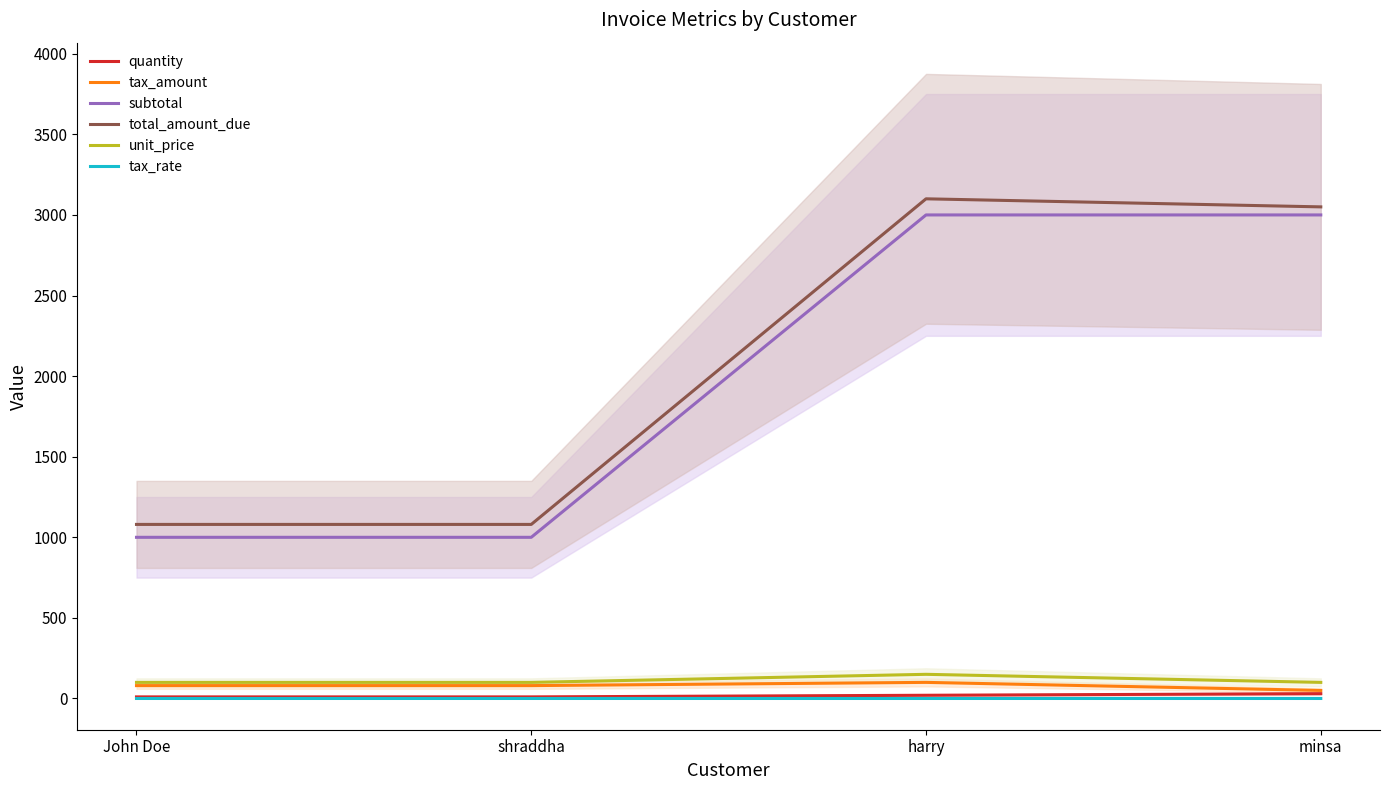

At which label is unit_price closest to 125?

John Doe